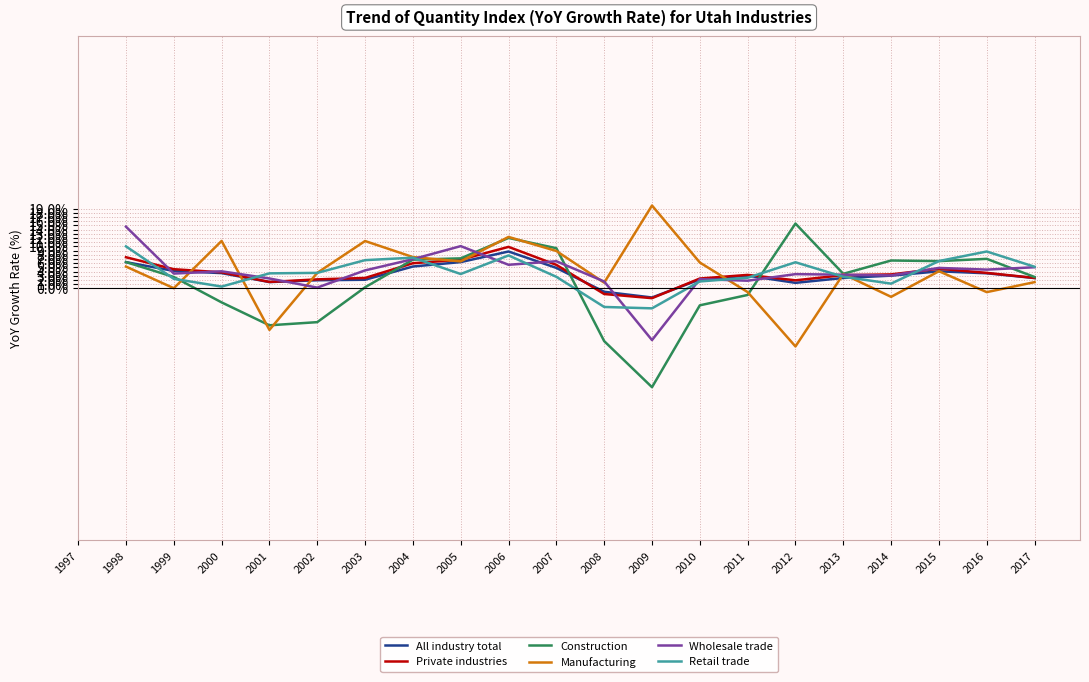

The Manufacturing series shows 8.9 at 2007. True or false?

True